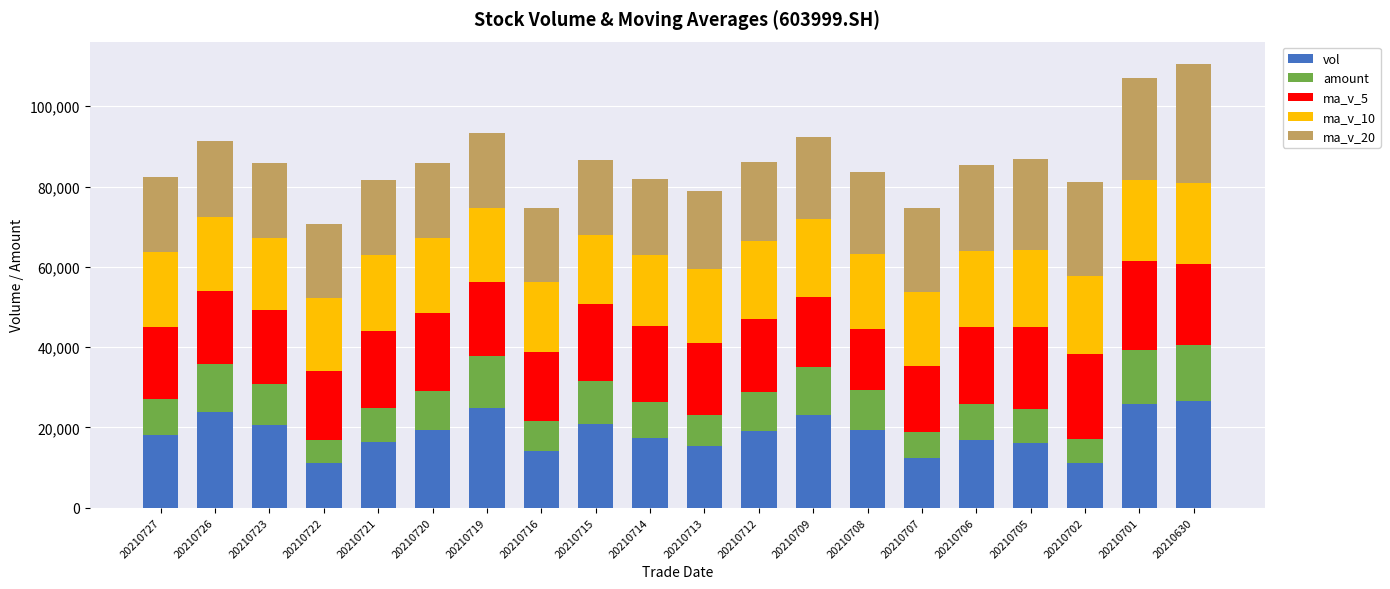

Count the number of data series in this chart.

5